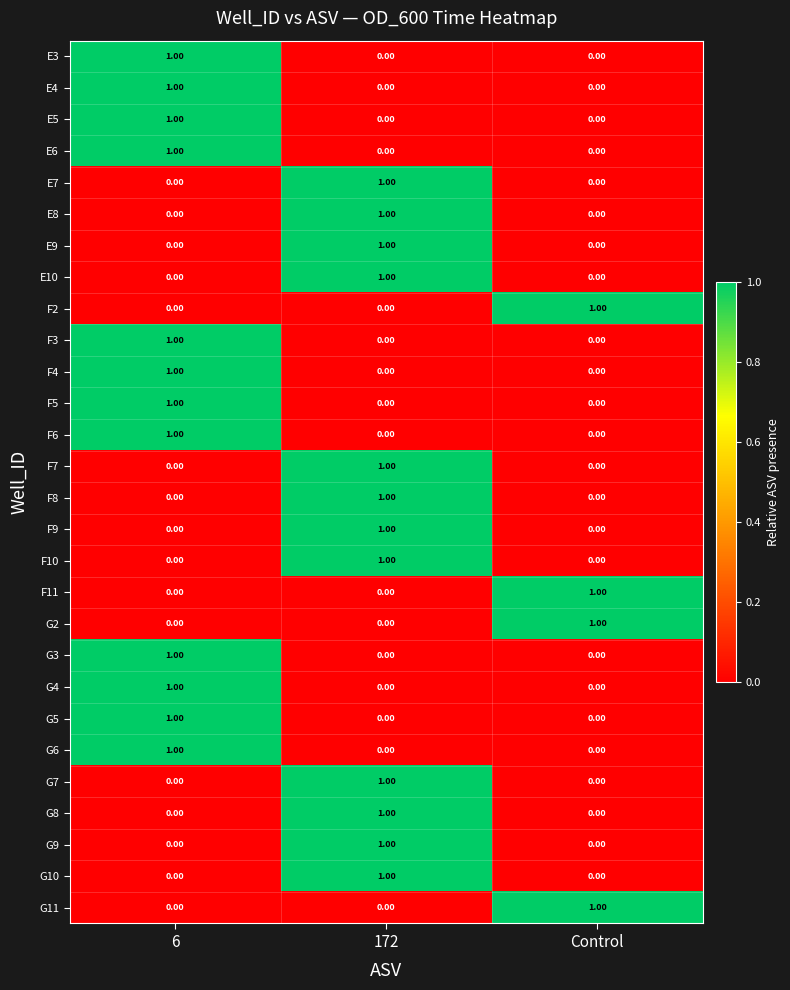

What is the total value across all series at 6?

12